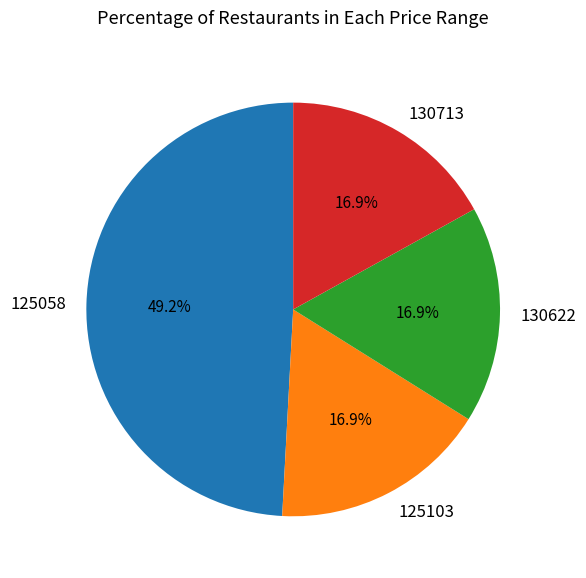

Which slice is the largest?

125058